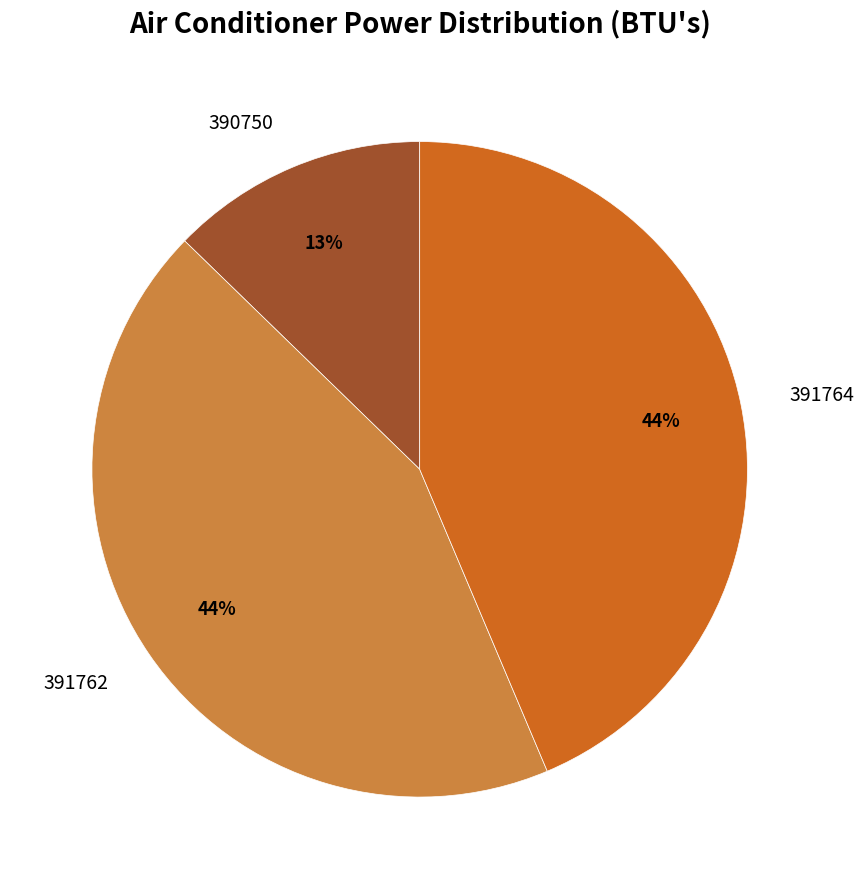

Is the sum of 391762 and 390750 greater than half?

Yes